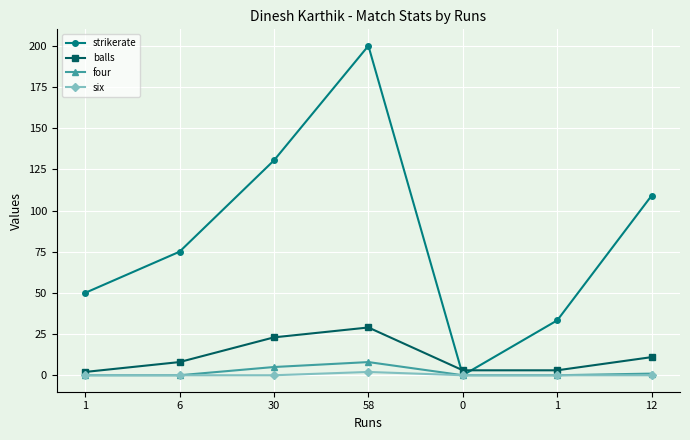

Between 1 and 6, which series saw the biggest shift?

strikerate